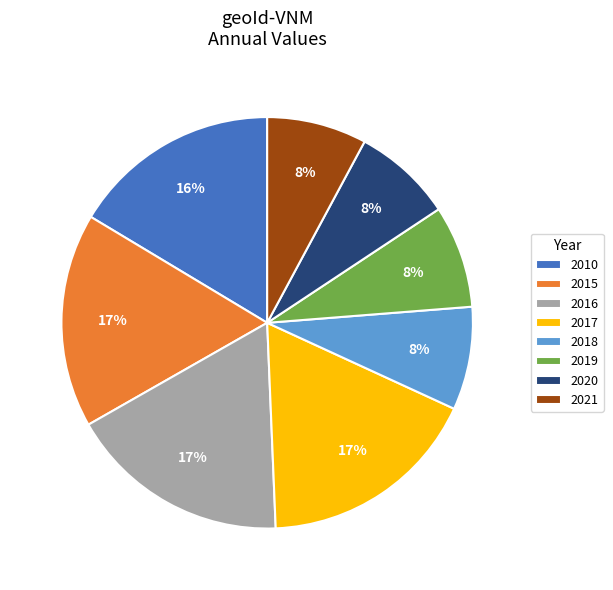

Do 2020 and 2016 together represent more than half of the pie?

No